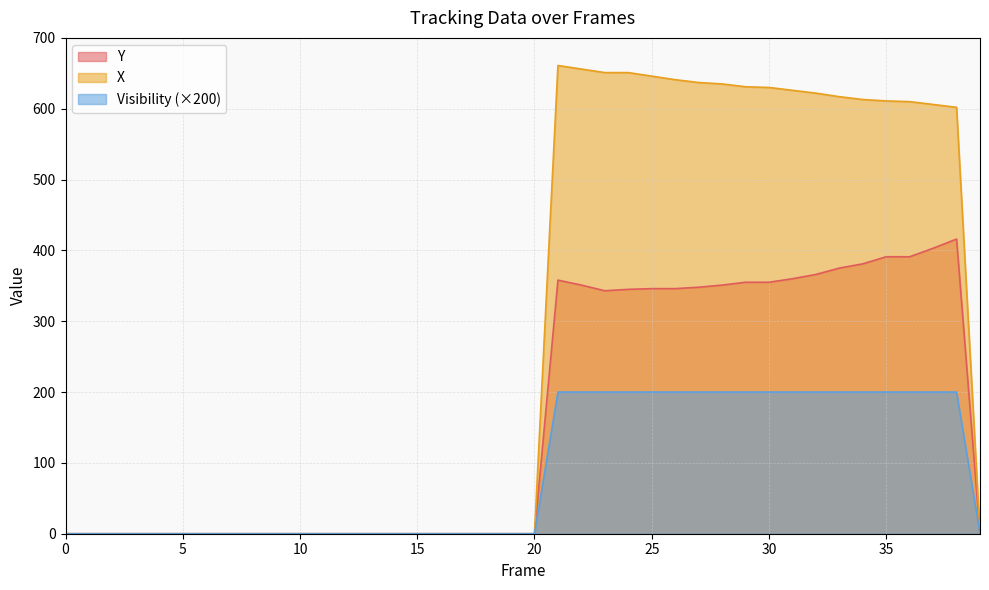

How many interior local valleys does the Y series have?

1